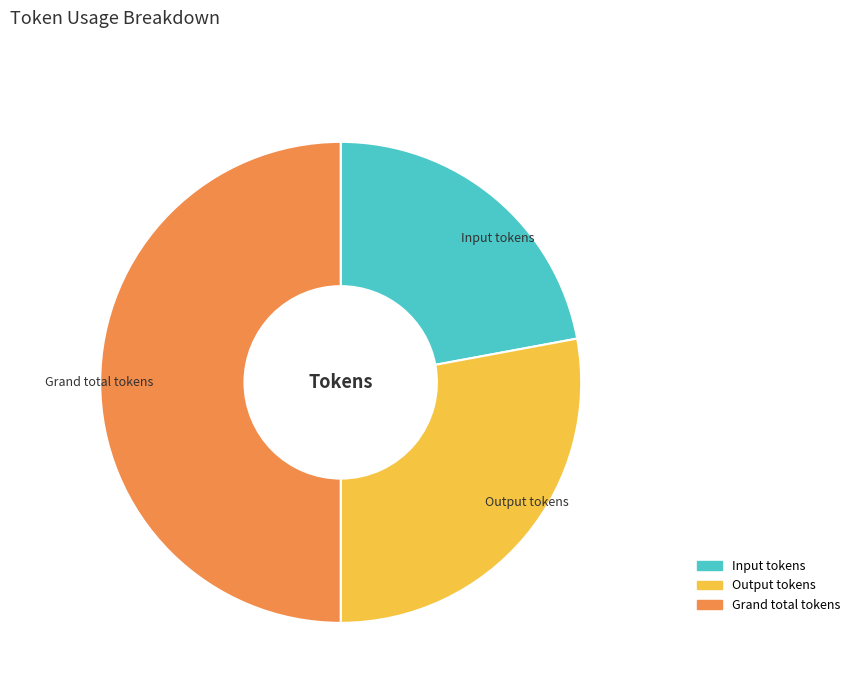

Does Output tokens represent more than half of the total?

No